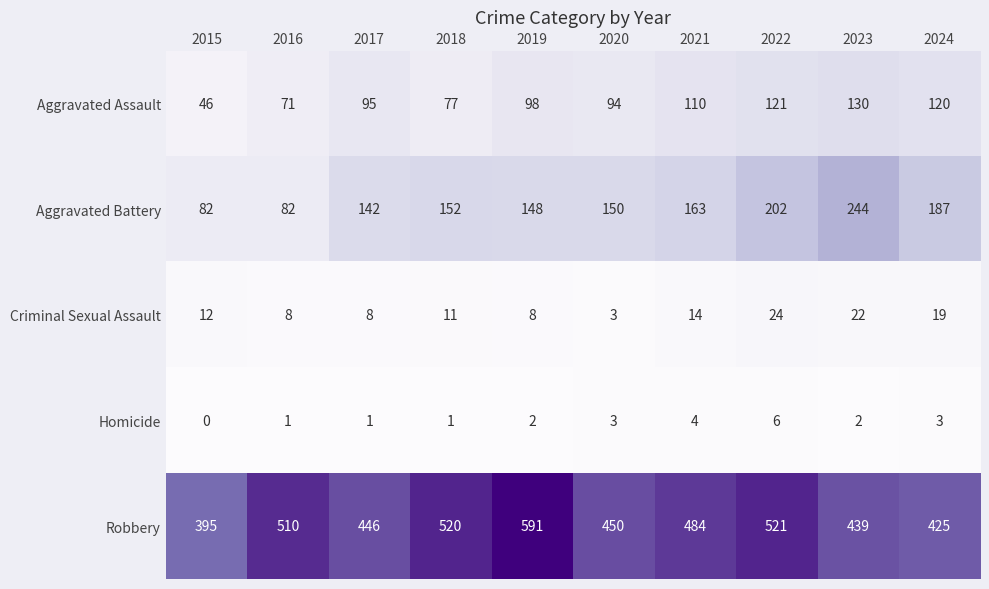

Which series changed the most between 2016 and 2018?

Aggravated Battery